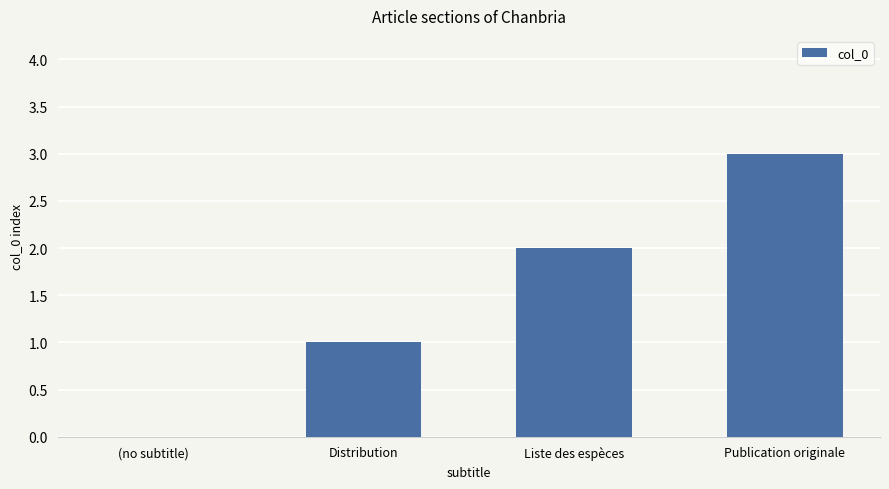

What is the change in value from (no subtitle) to Liste des espèces?

+2